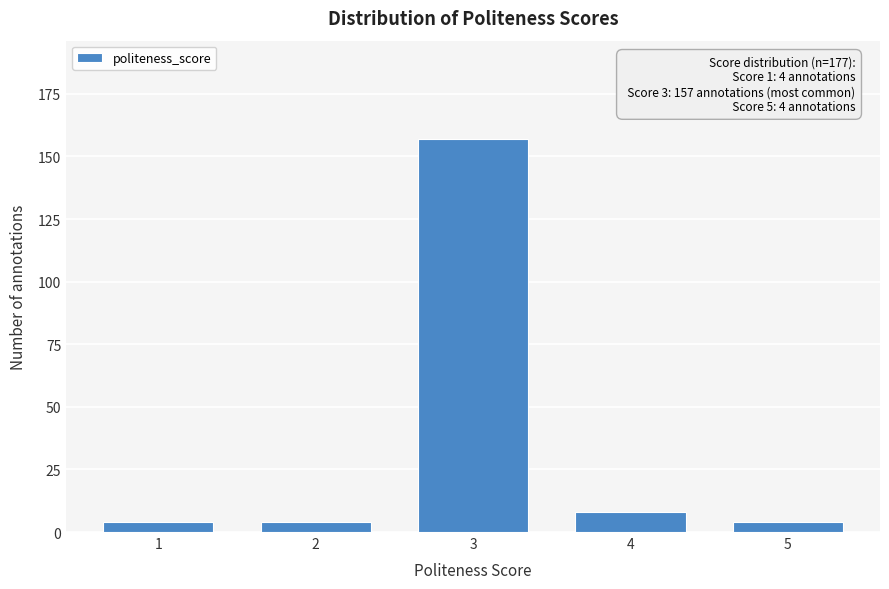

Reading left to right, extract all data points from this chart.

4	4	157	8	4